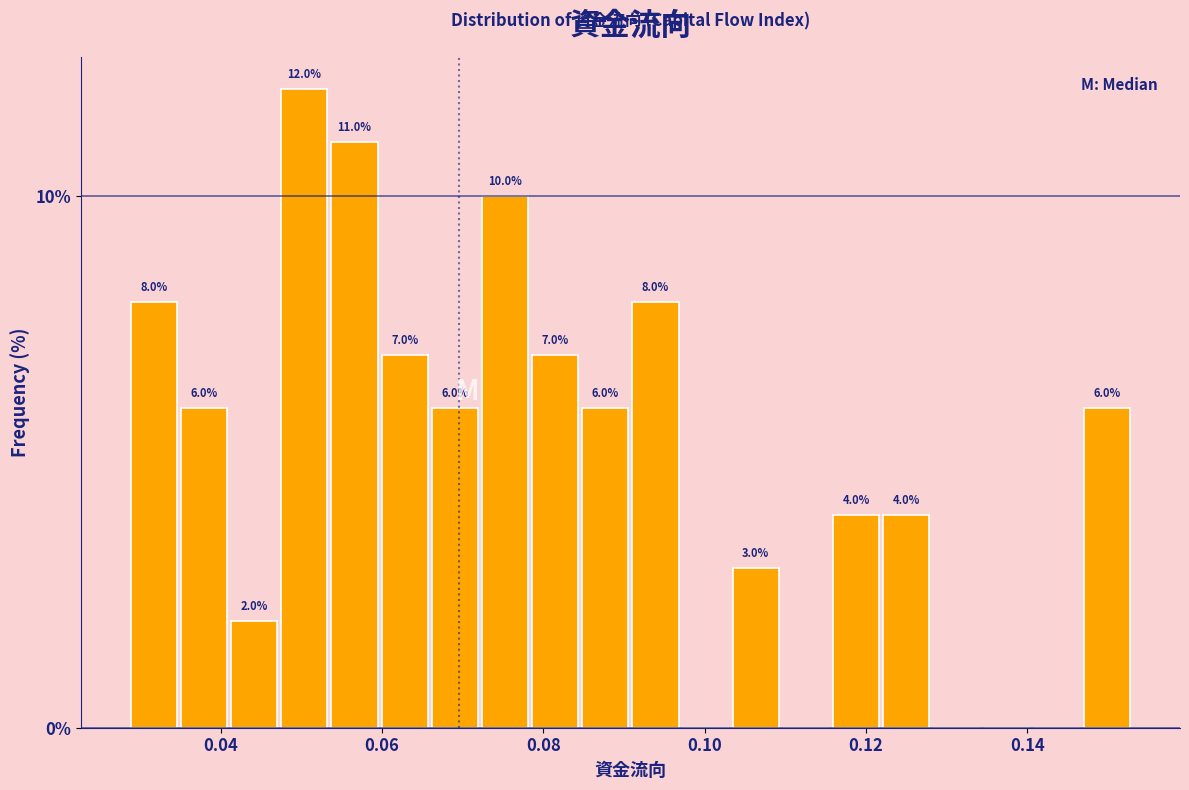

Read against the x-axis, roughly where is the centre of the tallest bar?

0.050